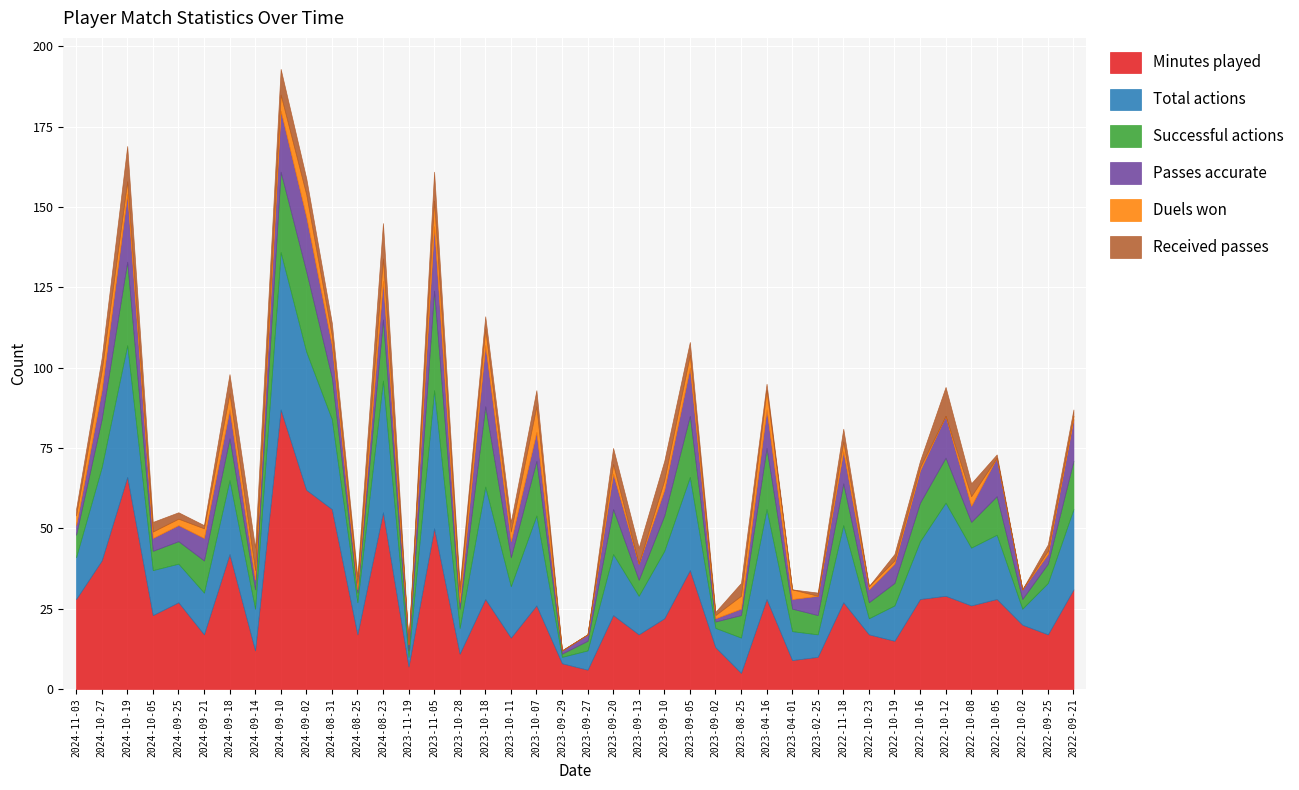

What is the sum of the Total actions values at 2022-10-16 and 2024-08-23?

59